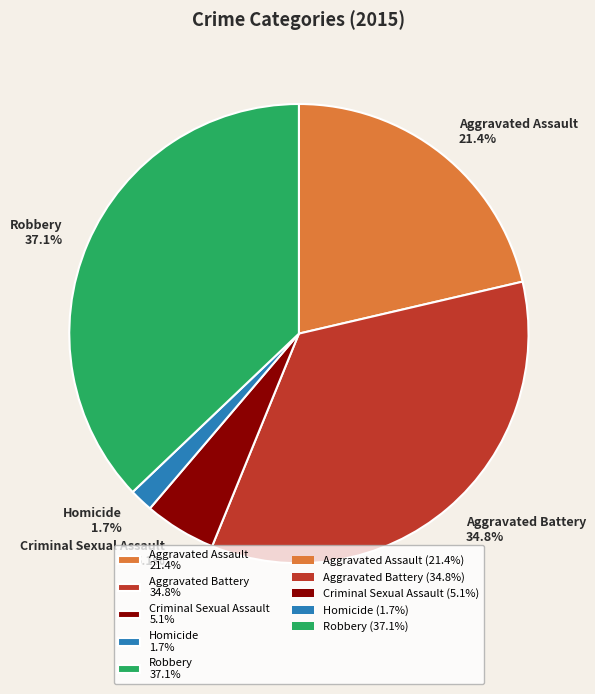

To the nearest percent, what portion does Homicide represent?

2%